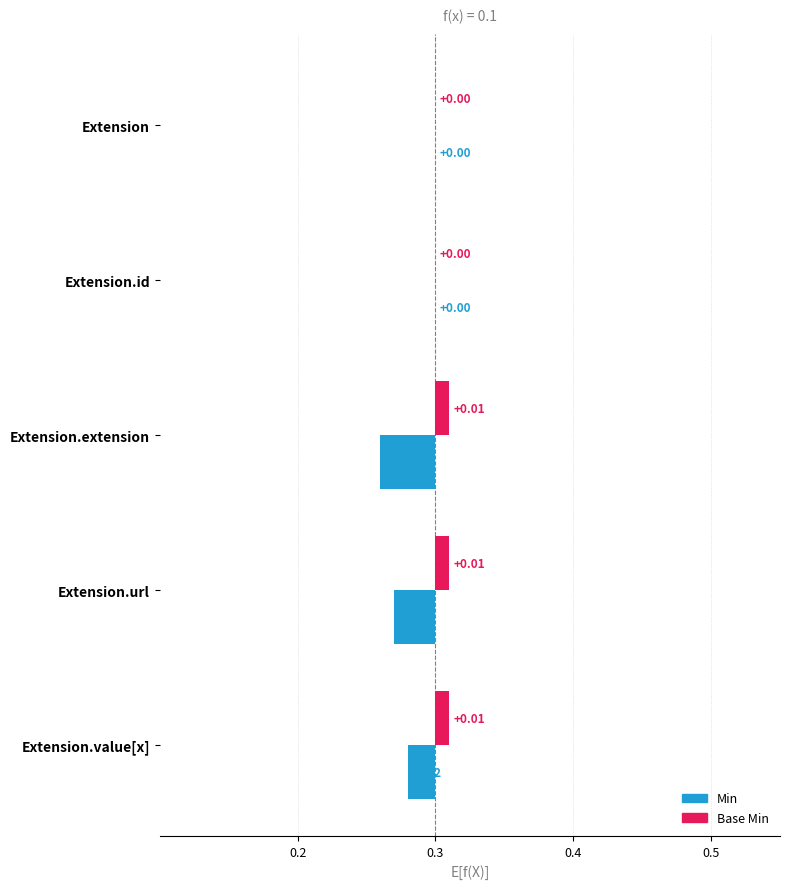

Rank the series by their maximum value, from highest to lowest.

Base Min, Min